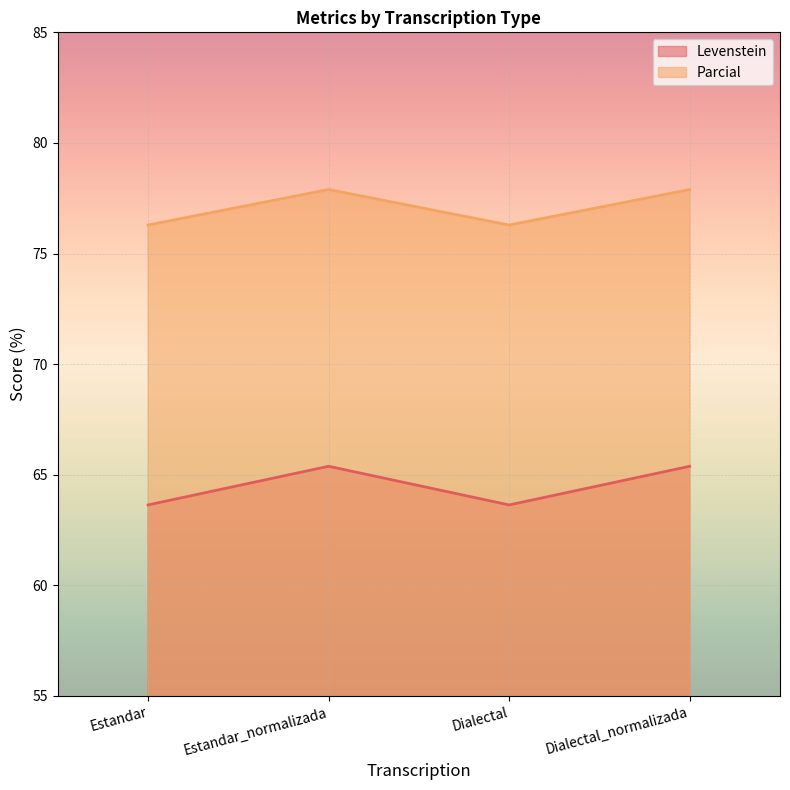

Which series has the widest spread of values?

Levenstein